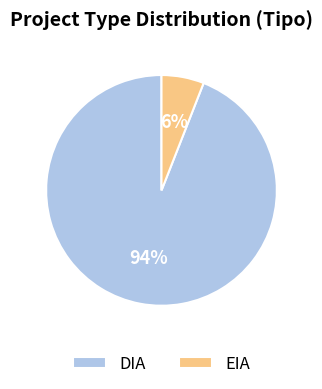

Which has a higher value, DIA or EIA?

DIA